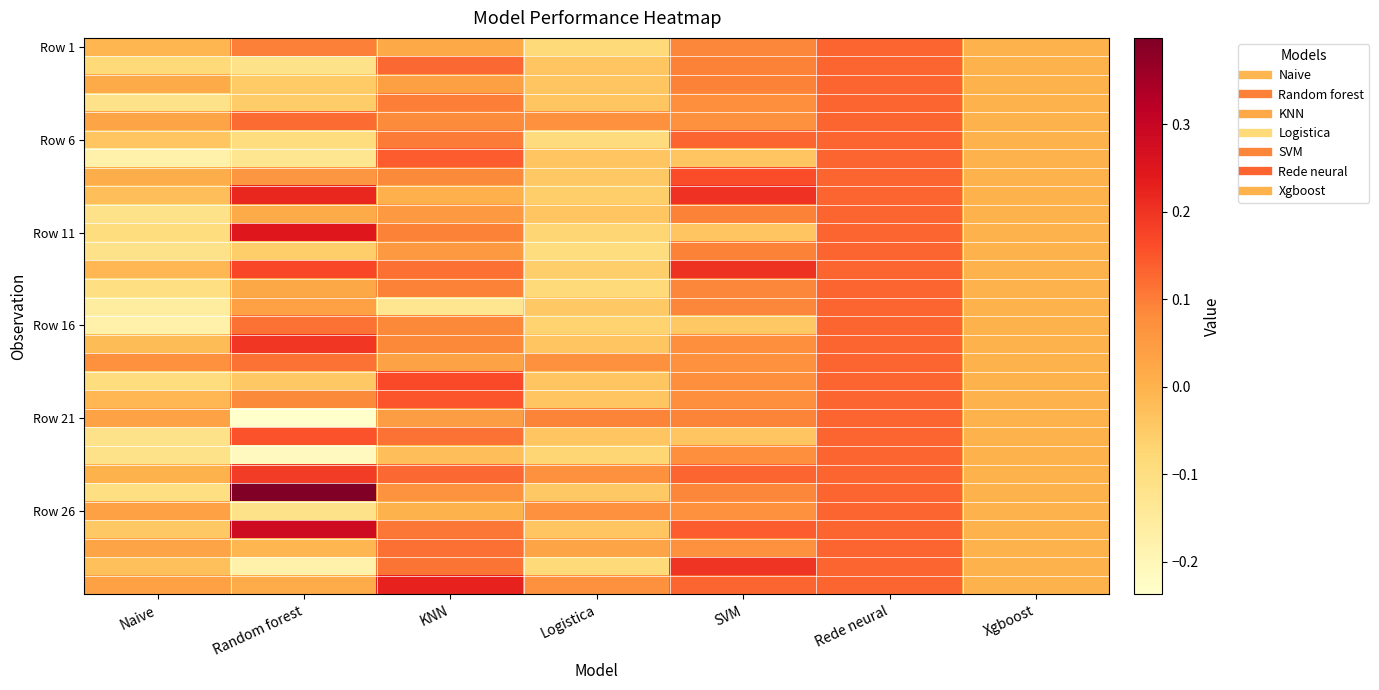

What is the spread (max minus min) of values at KNN?

0.4